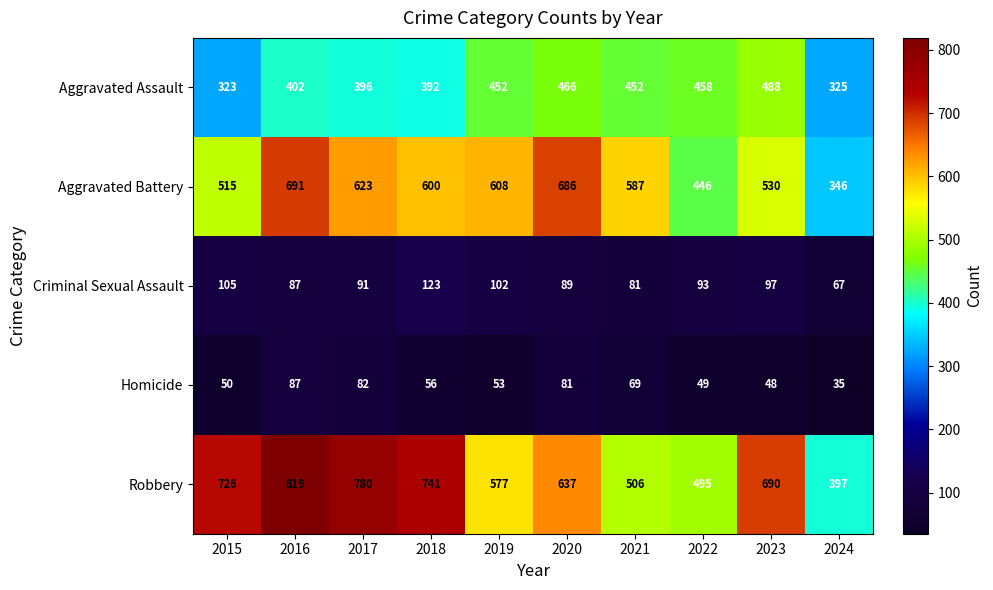

At how many categories does at least one series exceed 715?

4